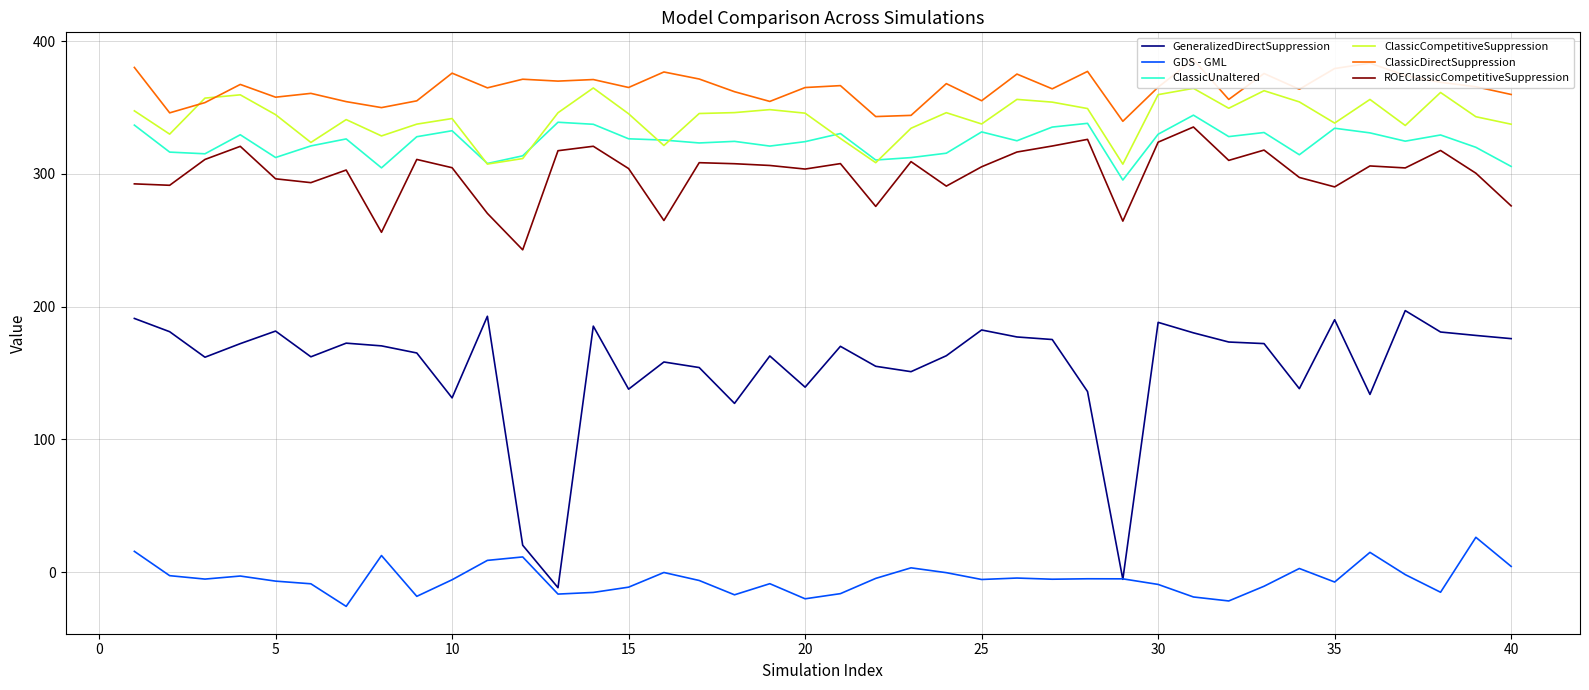

What is the average value of the ClassicDirectSuppression series?

364.5